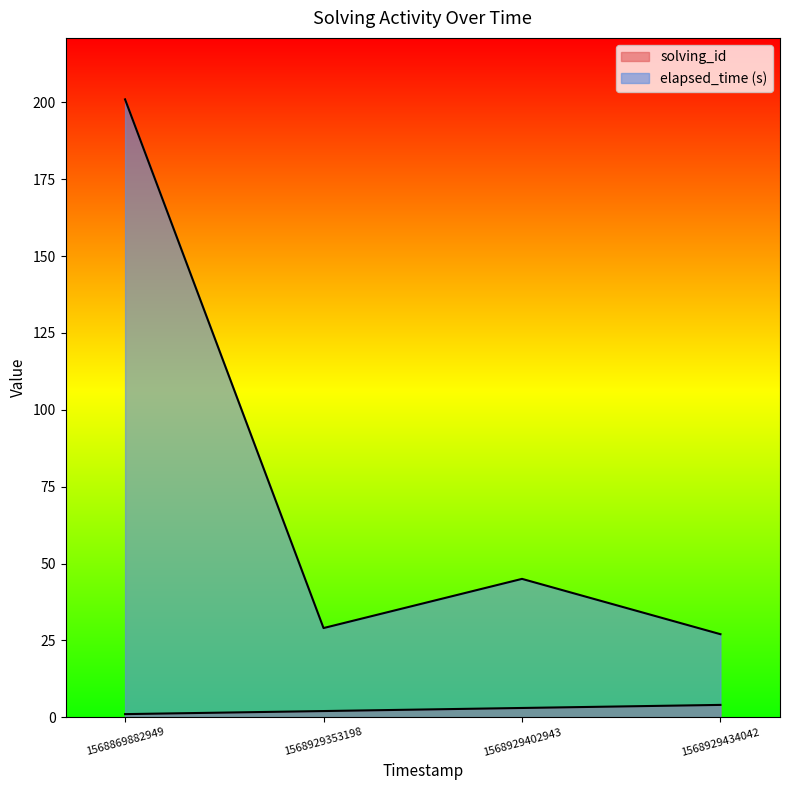

Where does the solving_id series first go above 3?

1568929434042